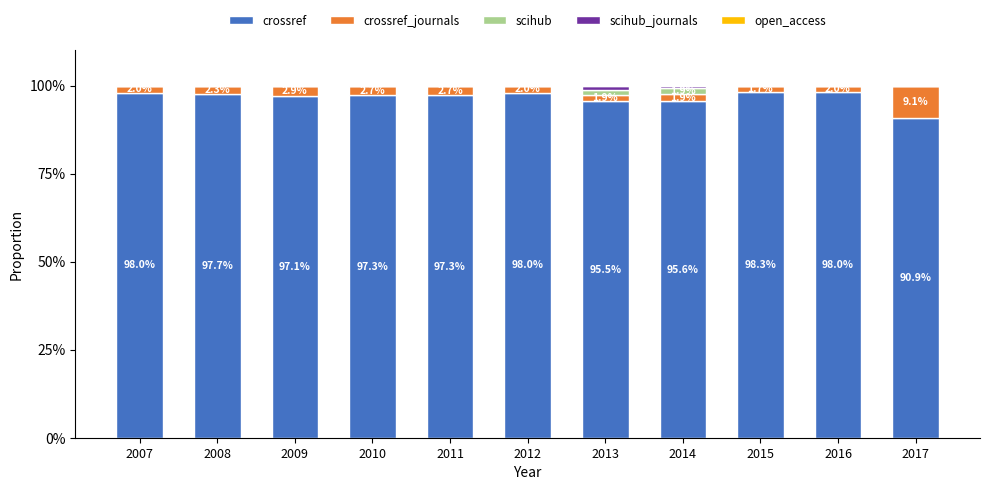

True or false: crossref has a value of 97.7 at 2008.

True